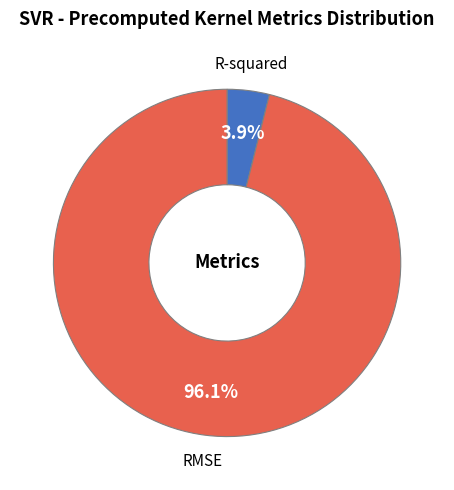

True or false: R-squared accounts for 4% of the total.

True